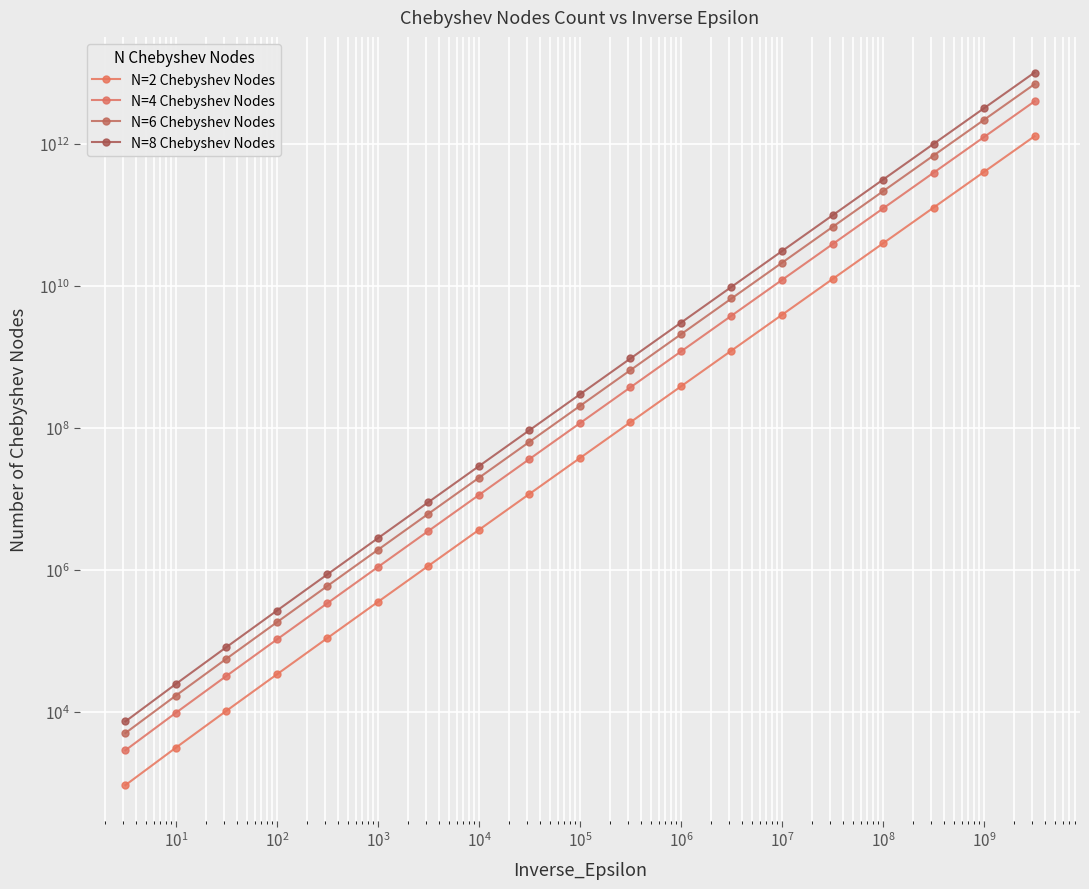

How many categories are shown in the chart?

19